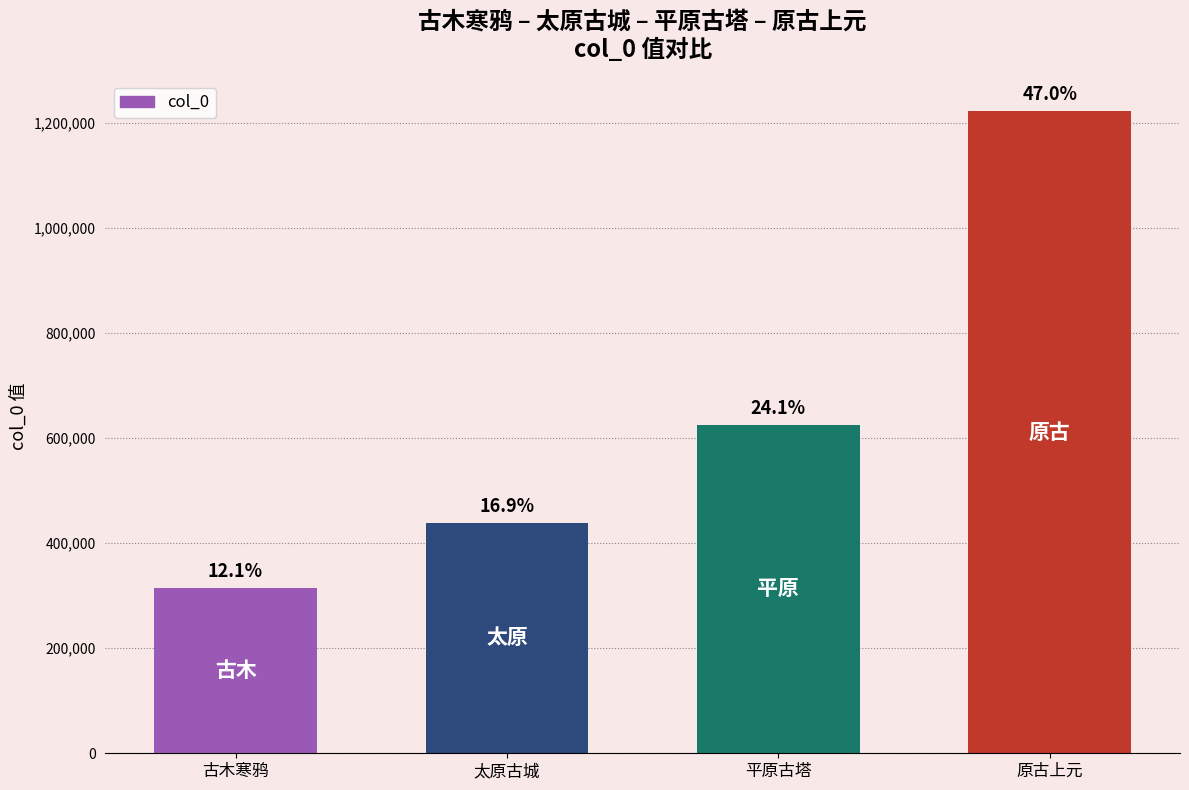

The chart shows a value of 436341 at 古木寒鸦. True or false?

False